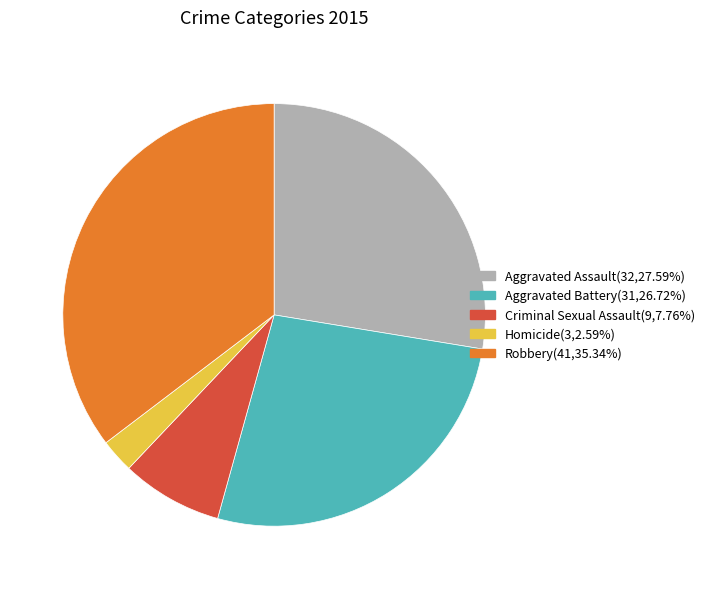

What is the smallest slice in the pie chart?

Homicide